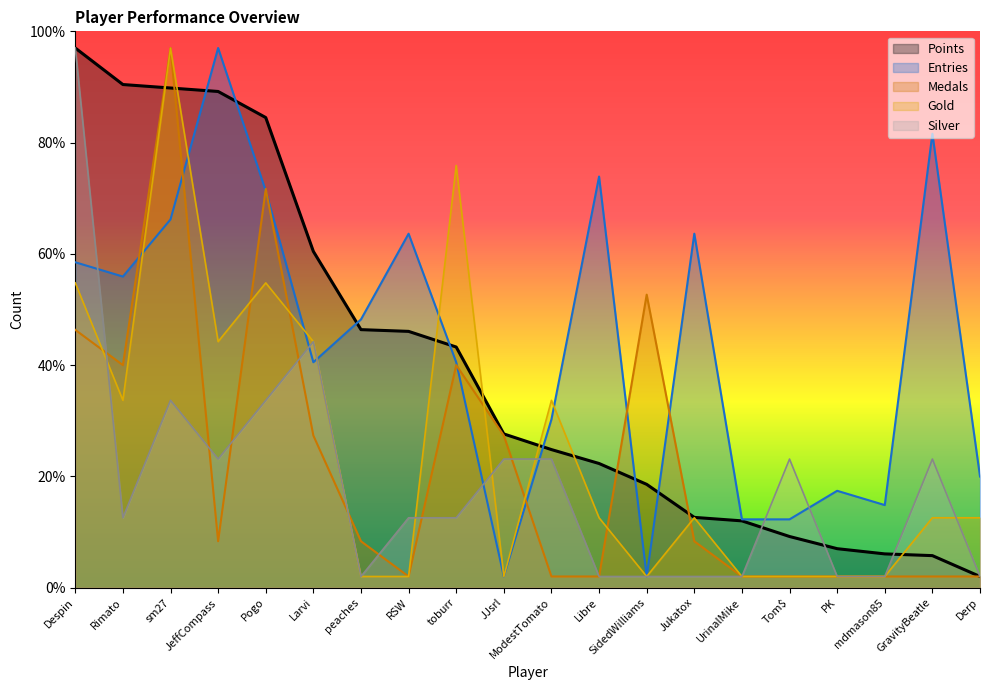

What is the difference between the maximum and minimum values in the Entries series?

95.0